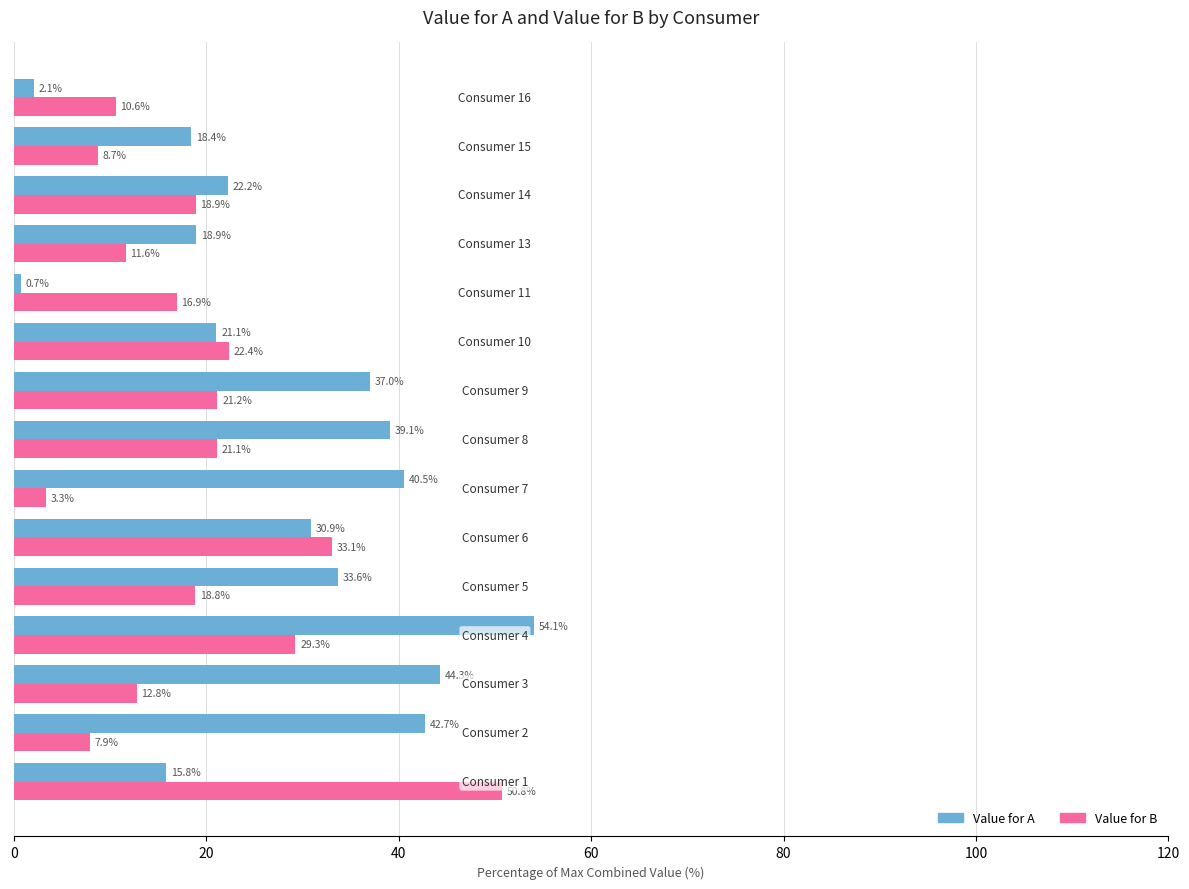

What is the difference between the second highest and minimum values in the Value for B series?

29.8